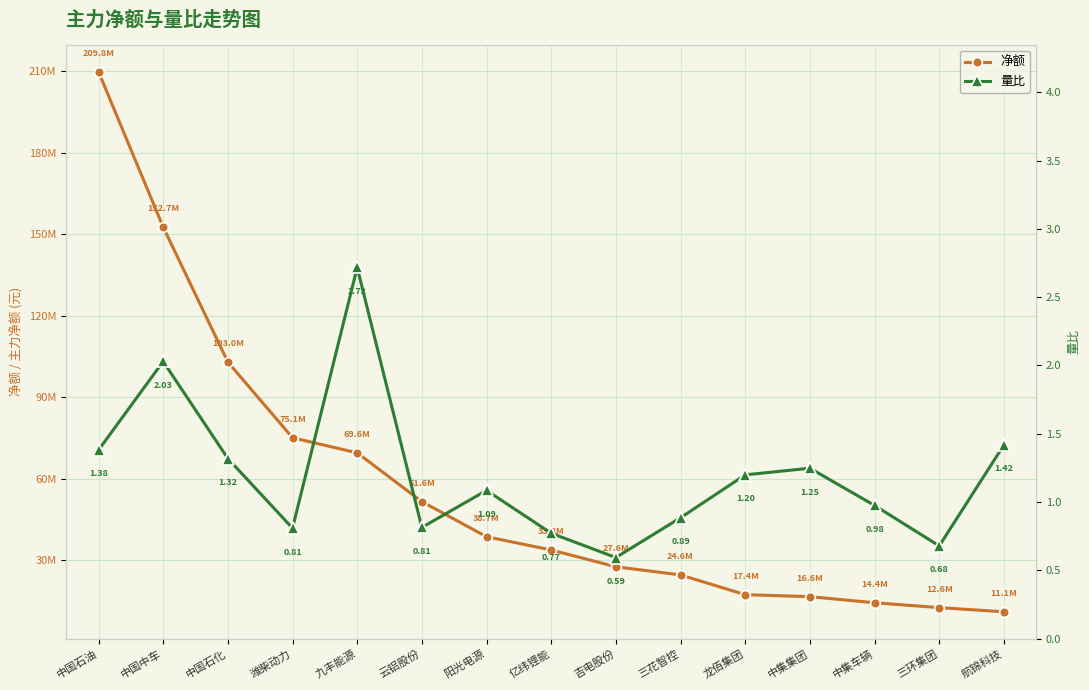

Reading left to right, extract all data points from this chart.

净额: 209837477.0	152656339.0	102996076.0	75123790.0	69561656.0	51599626.0	38693826.0	33807388.0	27633639.0	24622792.0	17357176.0	16626837.0	14387778.0	12586419.0	11069648.0
量比: 1.4	2.0	1.3	0.8	2.7	0.8	1.1	0.8	0.6	0.9	1.2	1.2	1.0	0.7	1.4